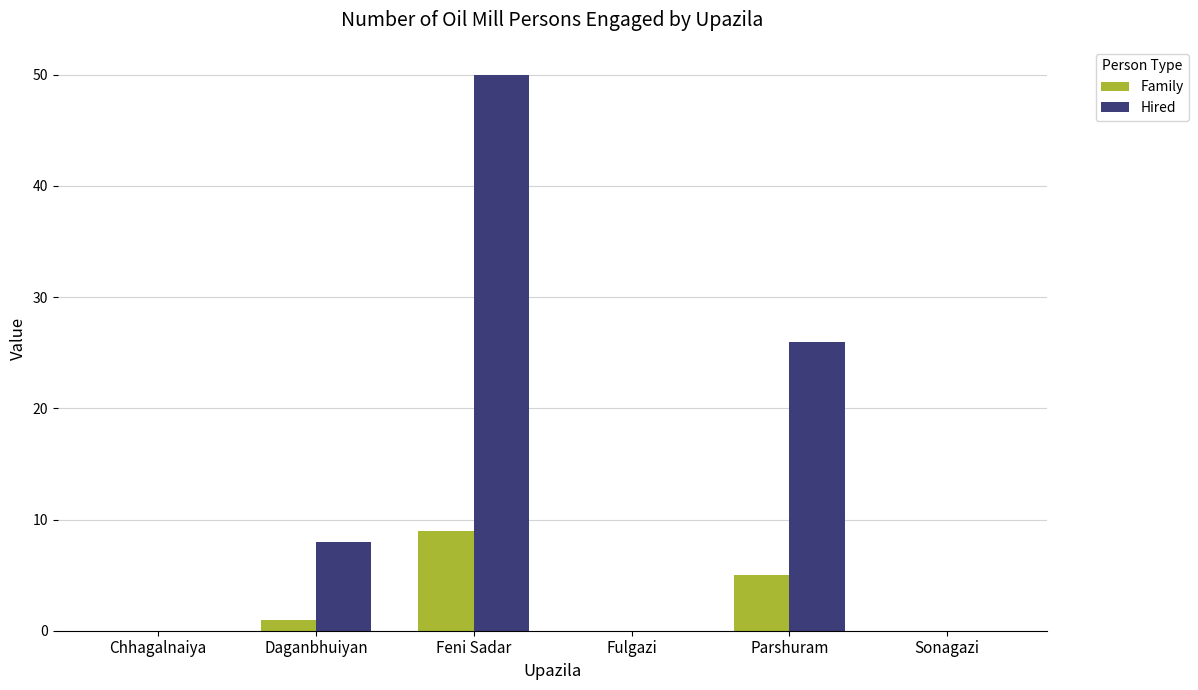

Which series changed the most between Chhagalnaiya and Parshuram?

Hired